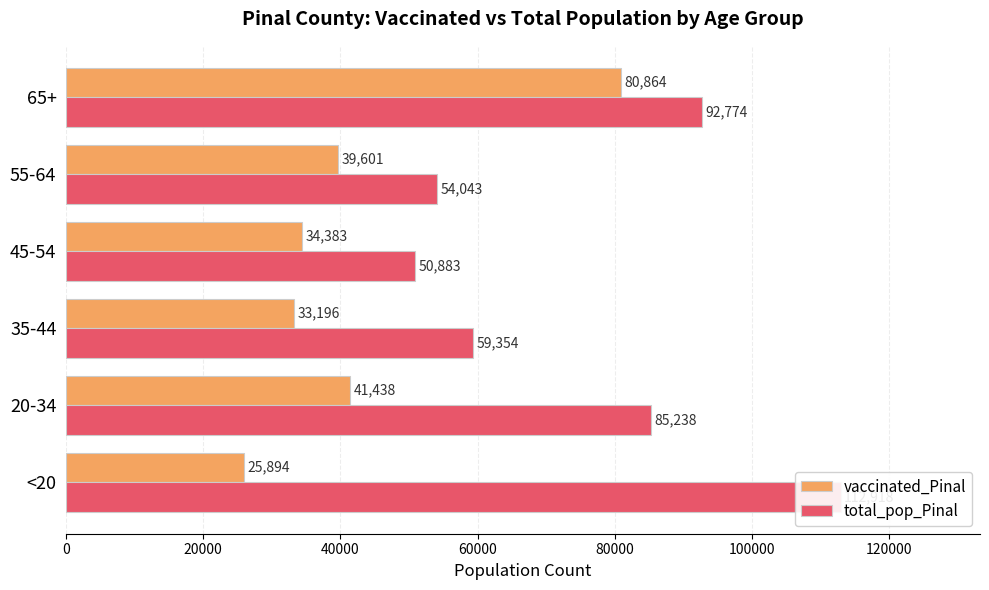

What is the value of the total_pop_Pinal bar at the 1st from the left?

112918